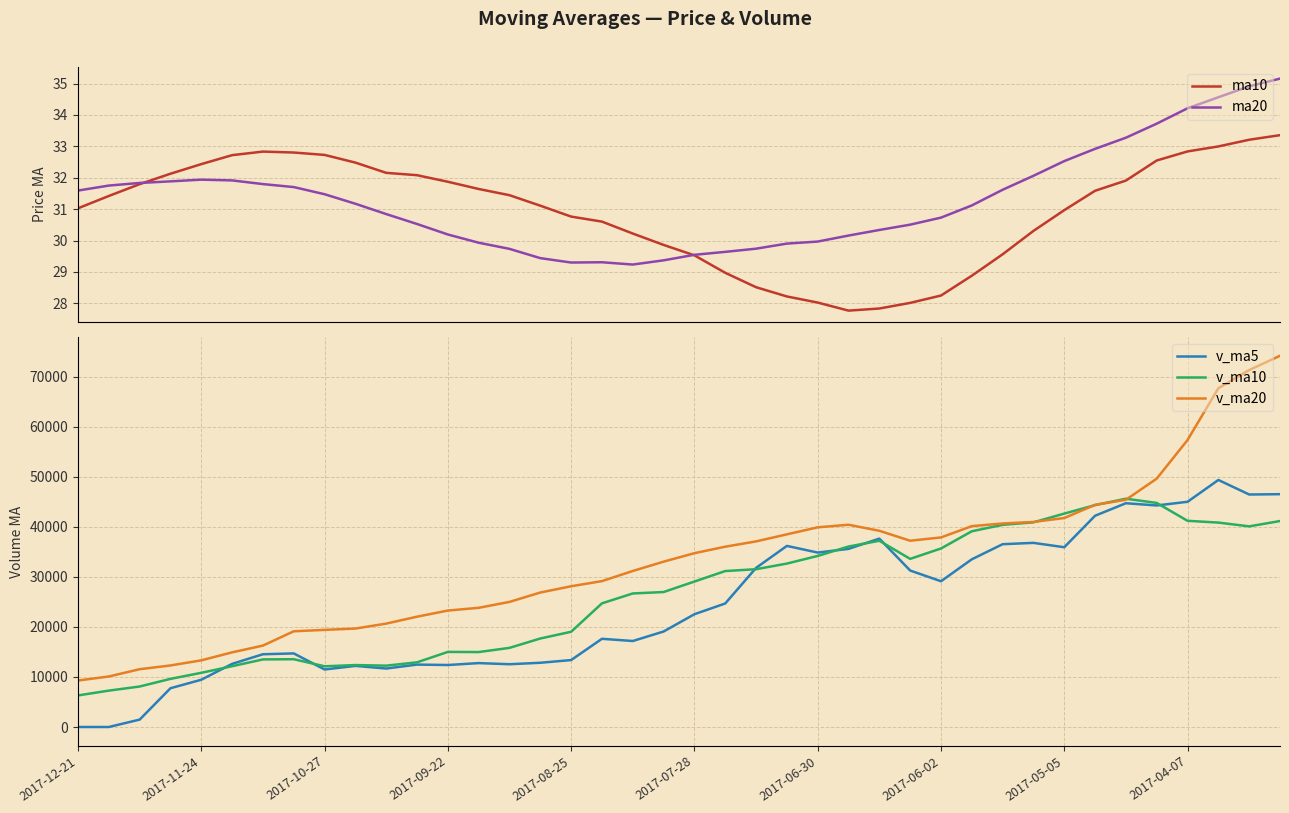

What is the lowest value of the ma10 series?

27.8